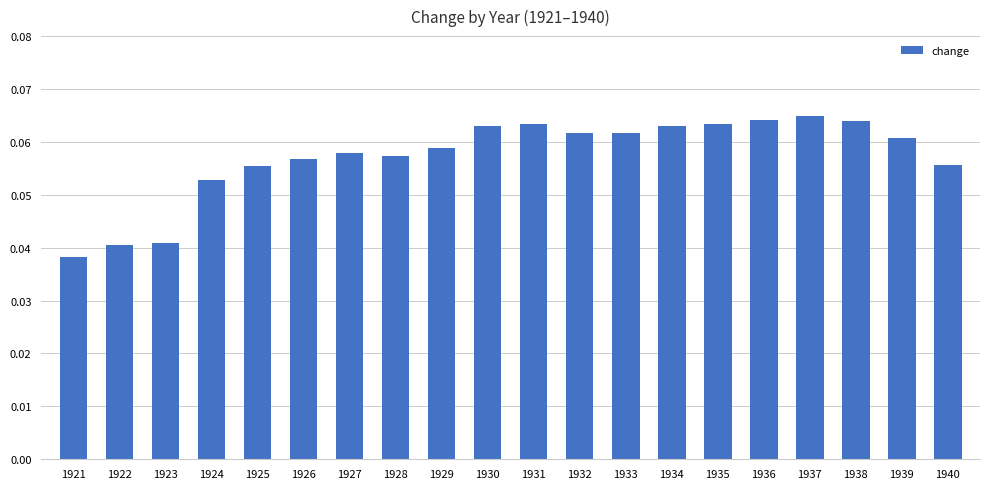

At which category does the chart reach its minimum across all series?

1921